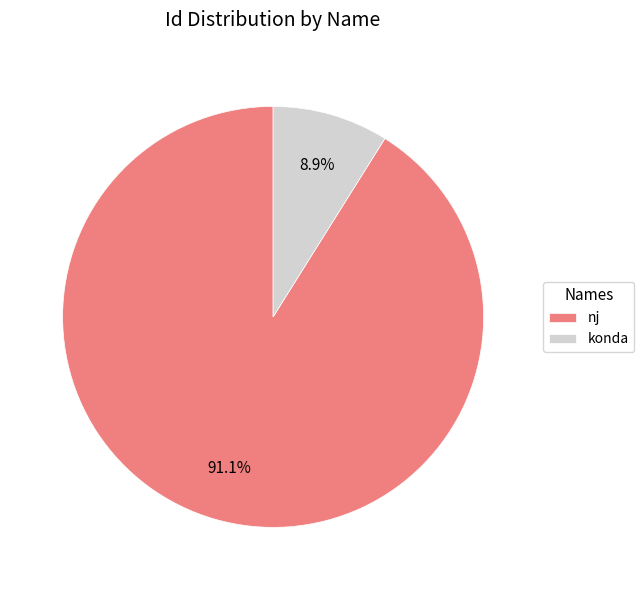

Which slice is the largest?

nj